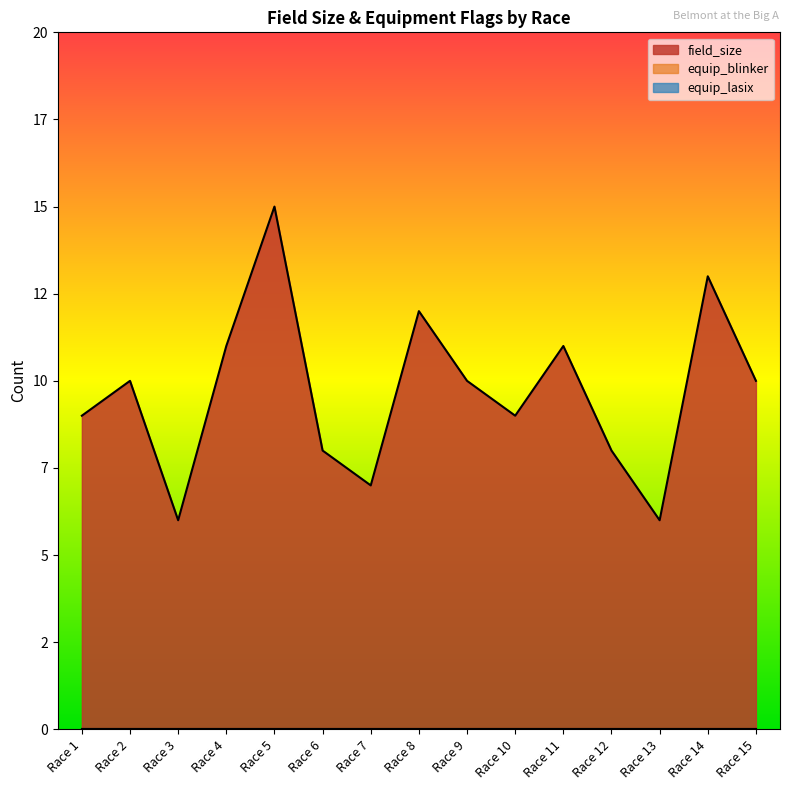

At which category does the chart reach its peak across all series?

Race 5